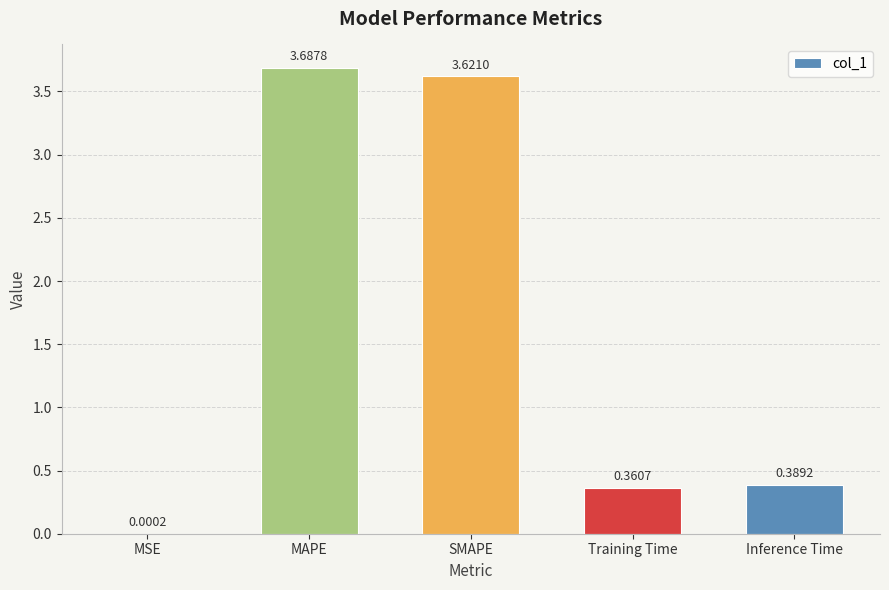

Where is the data nearest to the value 1?

Inference Time